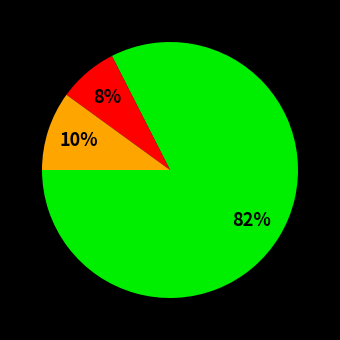

Is there a majority slice in this chart?

Yes